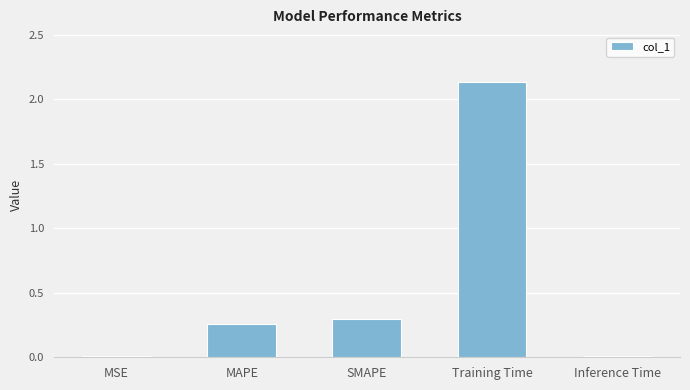

What is the label of the 1st bar from the left?

MSE